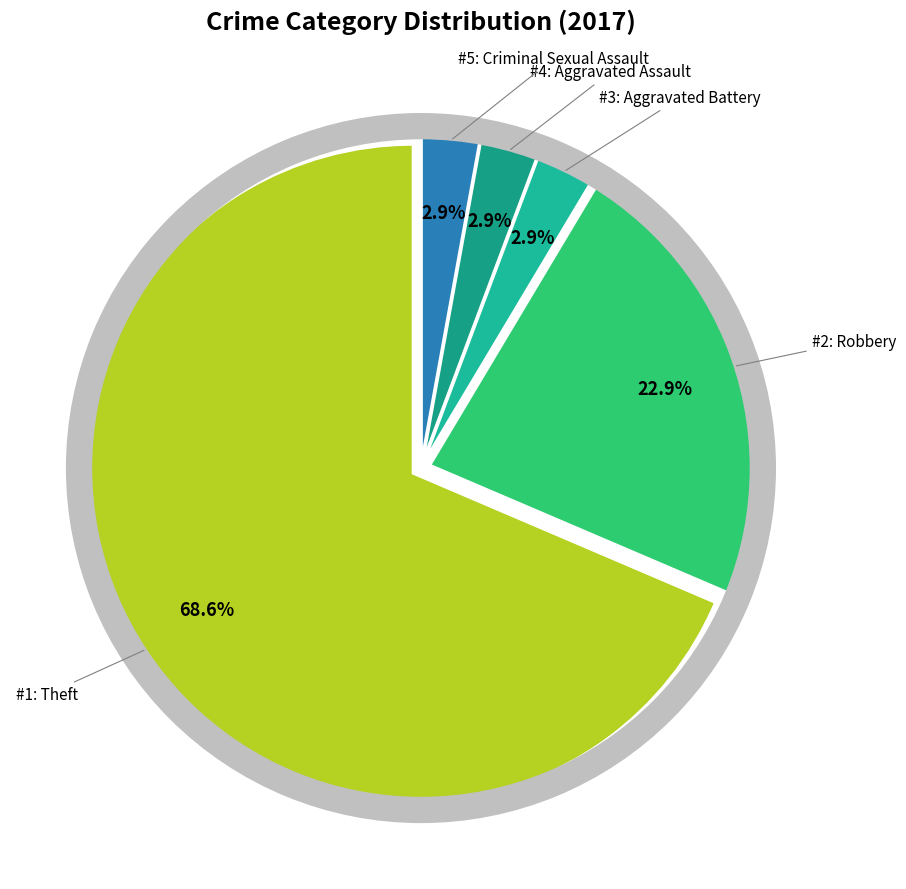

Which slice is the largest?

Theft